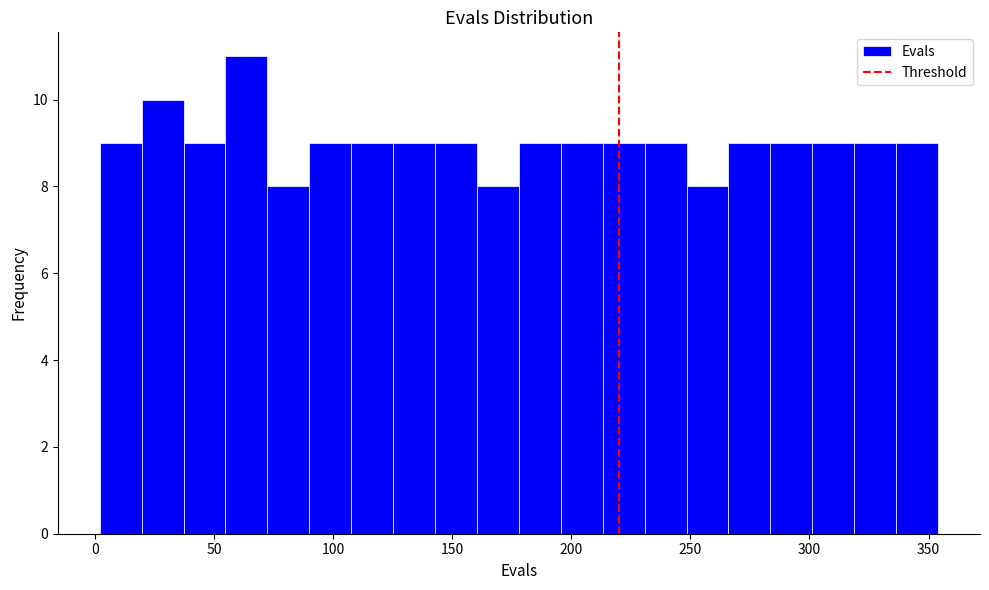

Read against the x-axis, roughly where is the centre of the tallest bar?

65